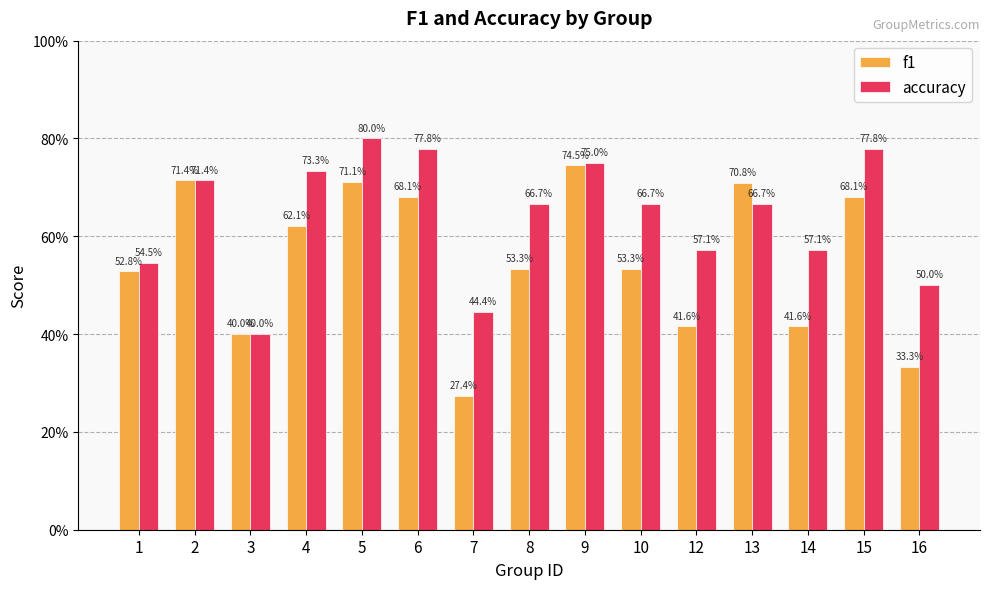

What are all the series names shown in the legend?

f1, accuracy